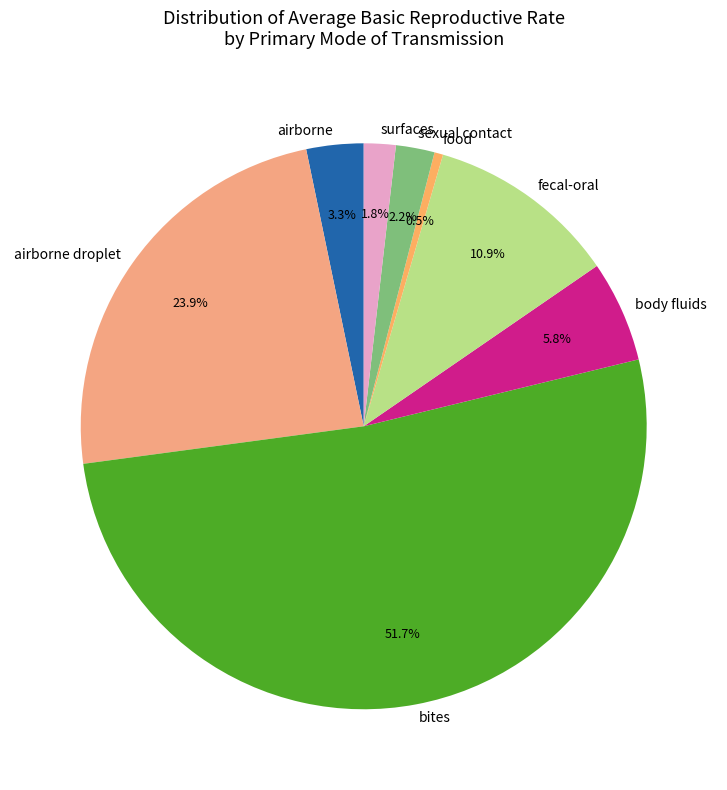

To the nearest percent, what is the combined percentage of food and airborne?

4%